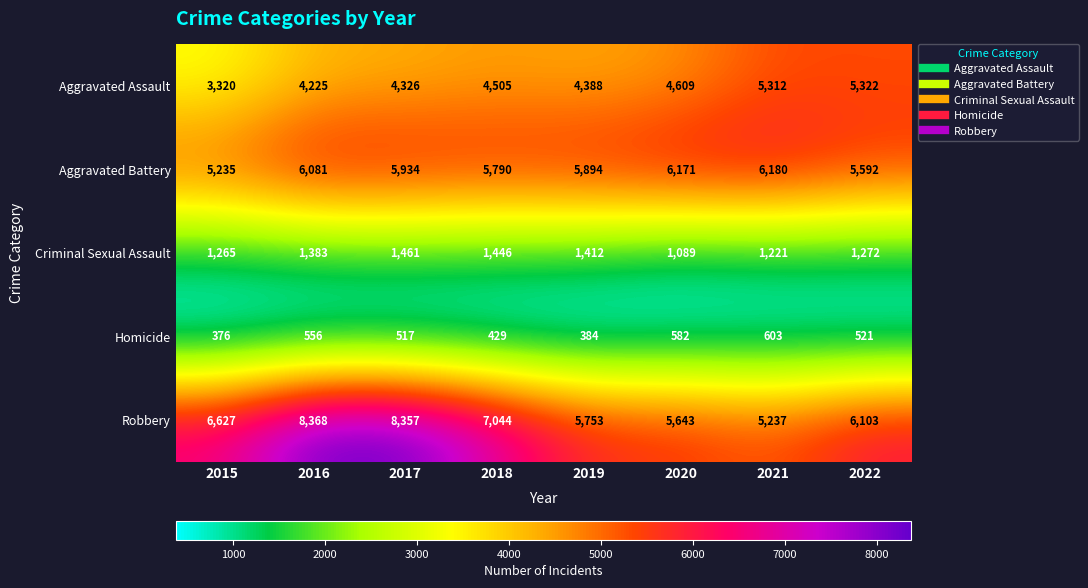

What is the maximum value shown in the chart?

8368